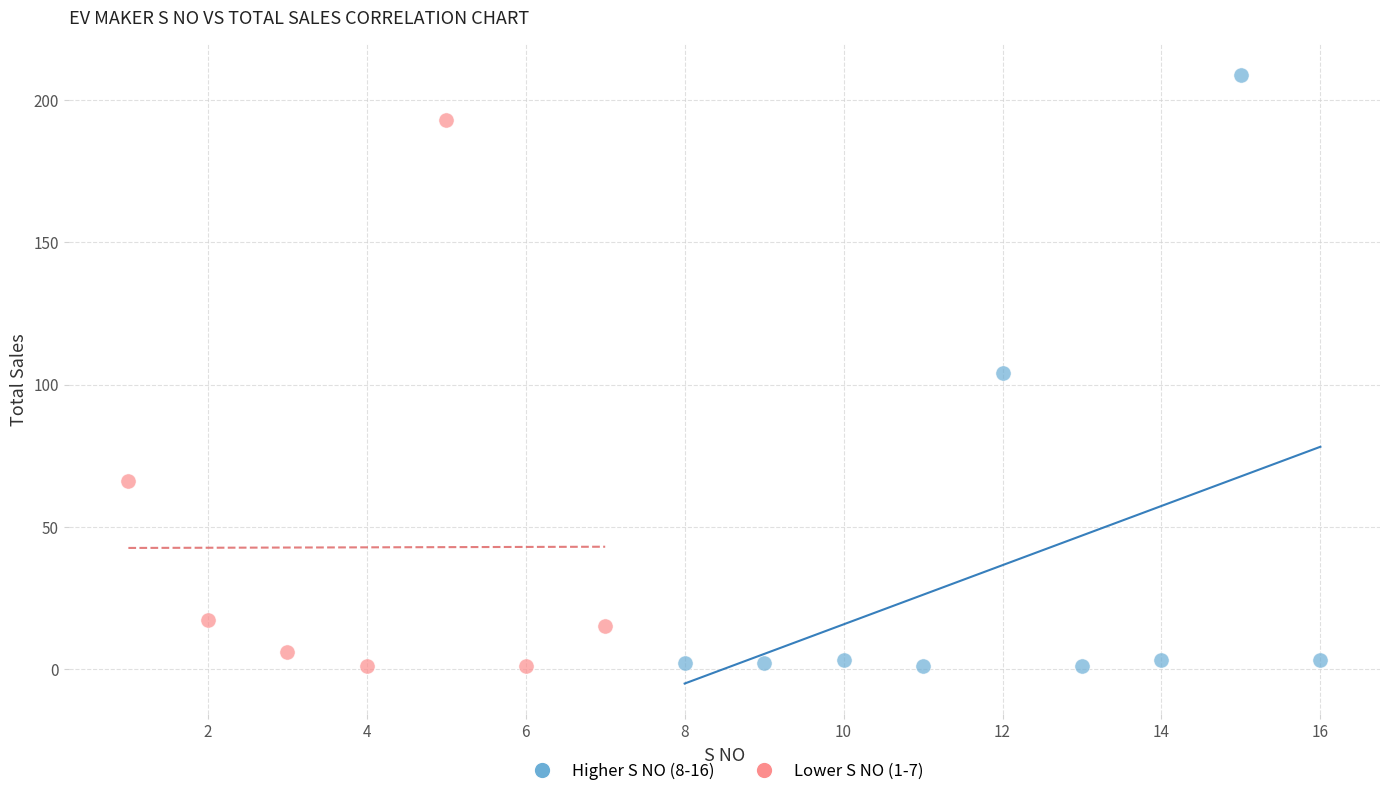

Which series contains the highest Y value?

Higher S NO (8-16)